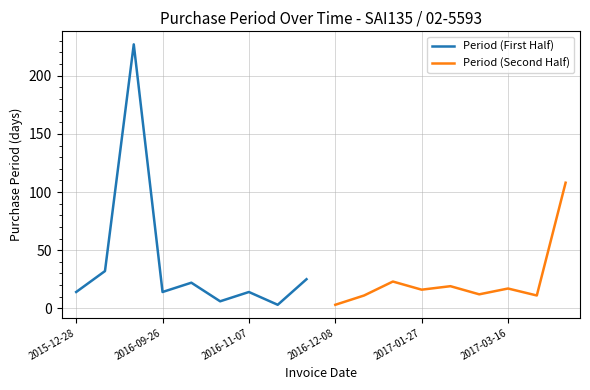

True or false: Period (First Half) has a value of 14 at 2016-09-26.

True